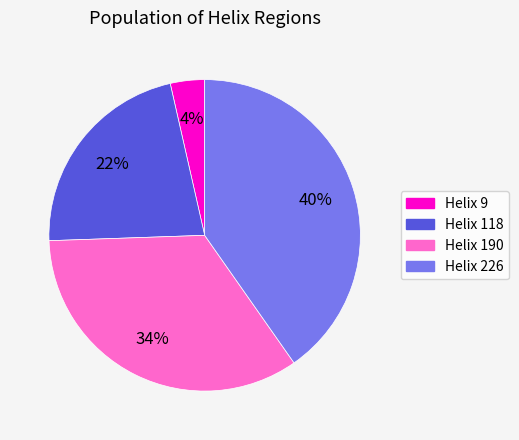

To the nearest percent, what percentage of the pie is Helix 118?

22%